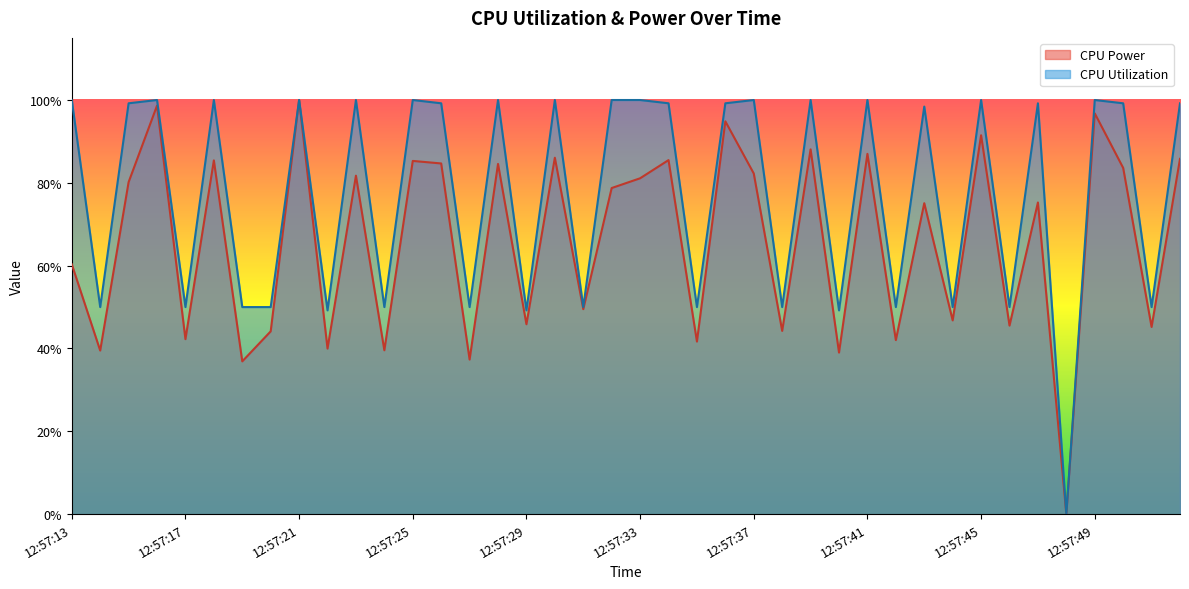

What are all the series names shown in the legend?

CPU Power, CPU Utilization